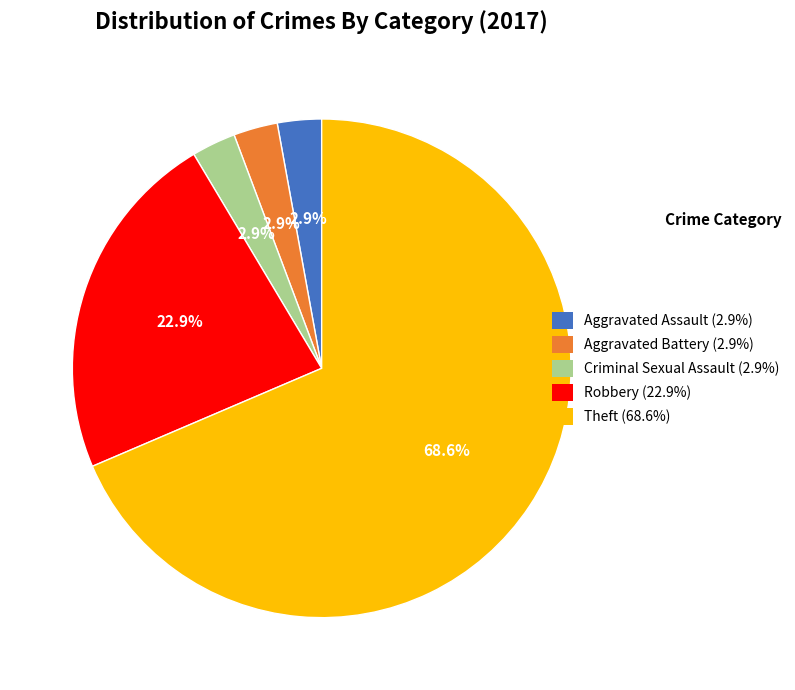

Does Aggravated Battery represent more than half of the total?

No